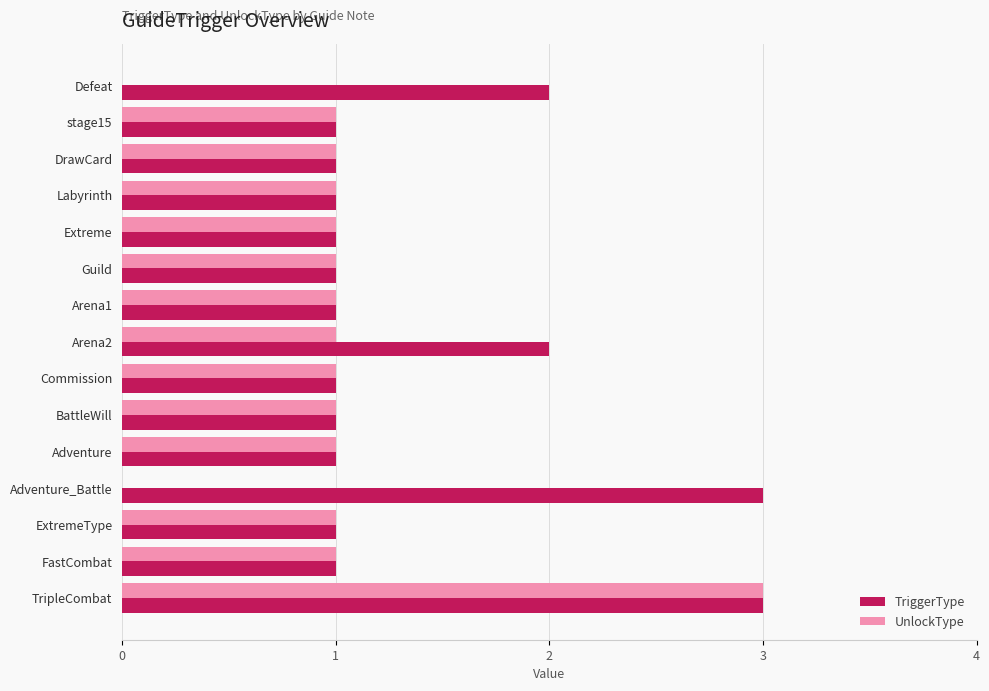

What are all the series names shown in the legend?

TriggerType, UnlockType